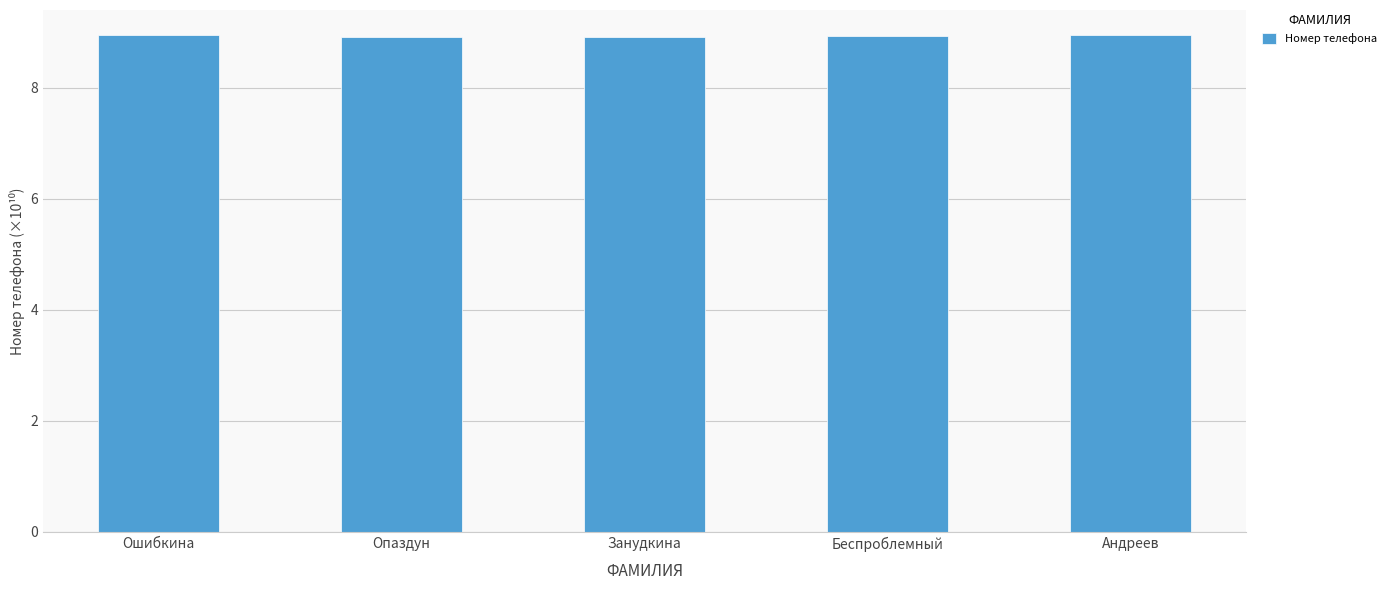

What is the maximum value shown in the chart?

9.0